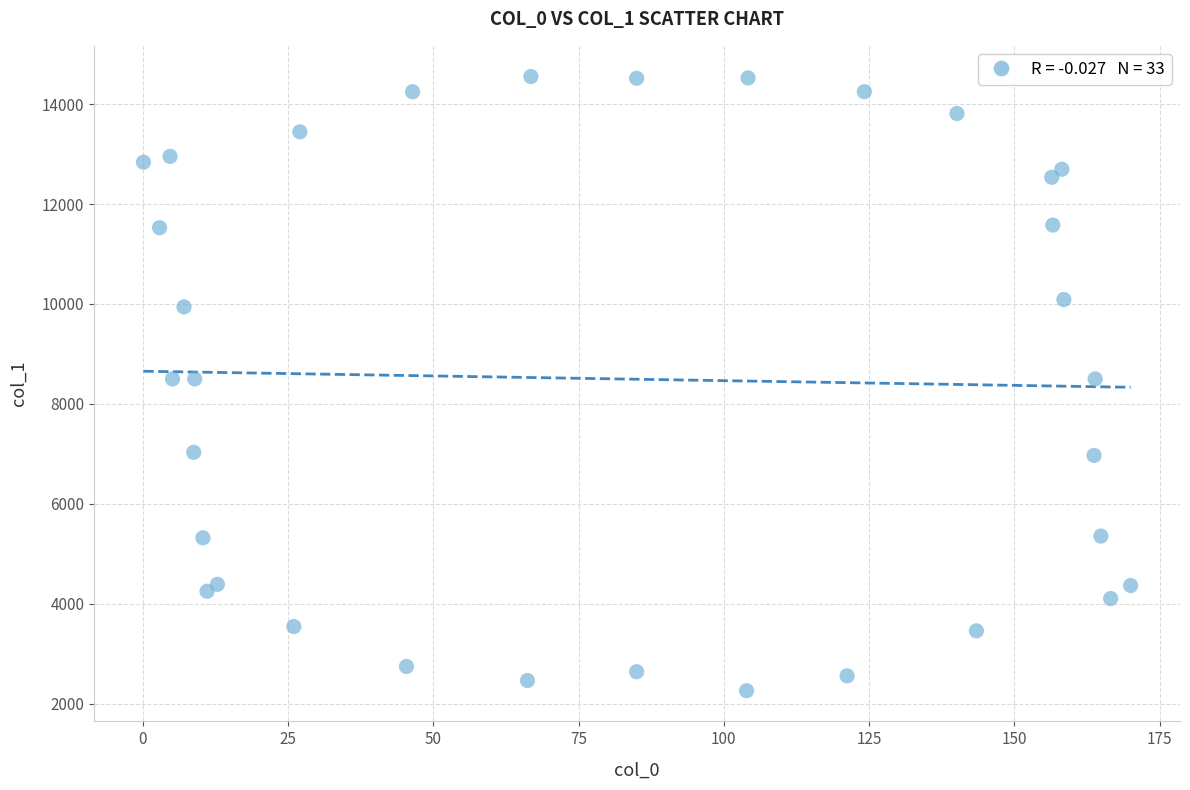

What is the range of X values (max minus min)?

169.9